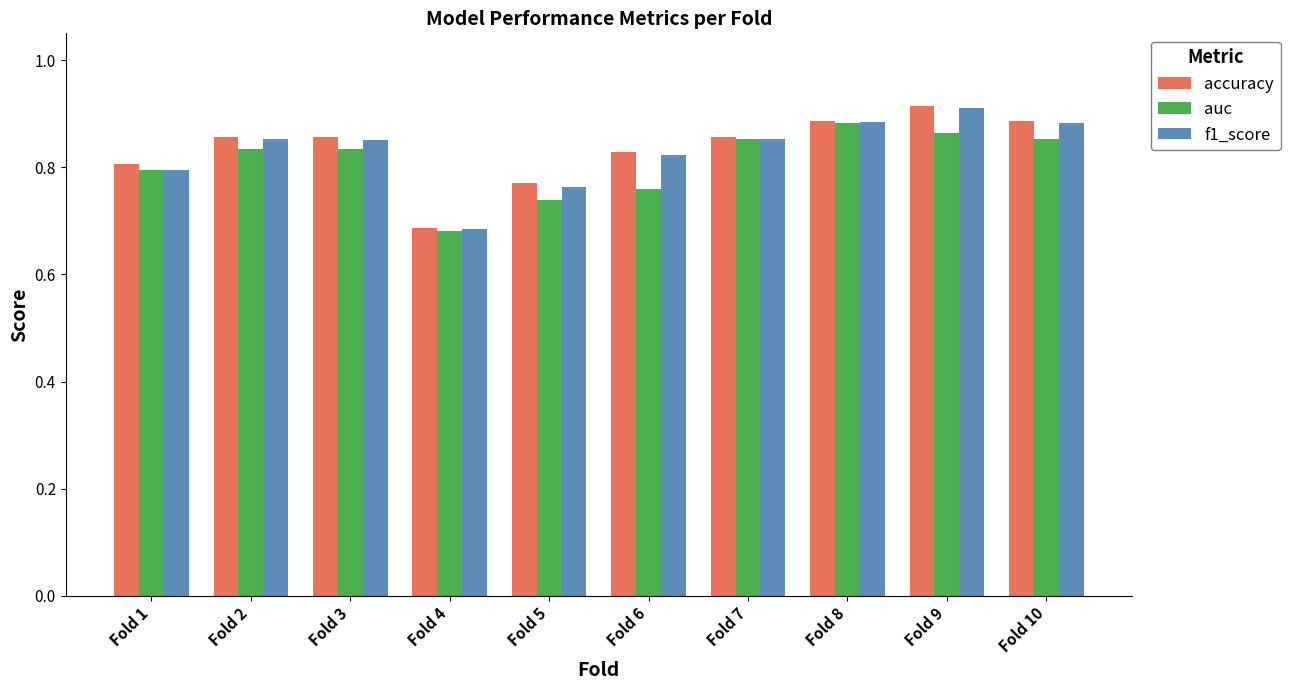

At which category does the chart reach its minimum across all series?

Fold 4